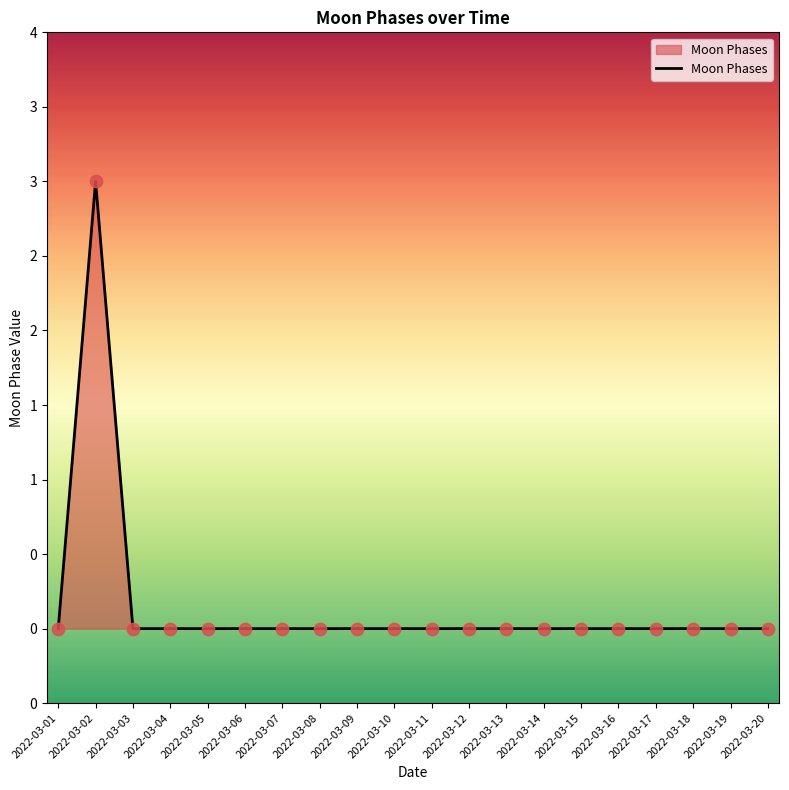

Between 2022-03-02 and 2022-03-20, which is larger?

2022-03-02